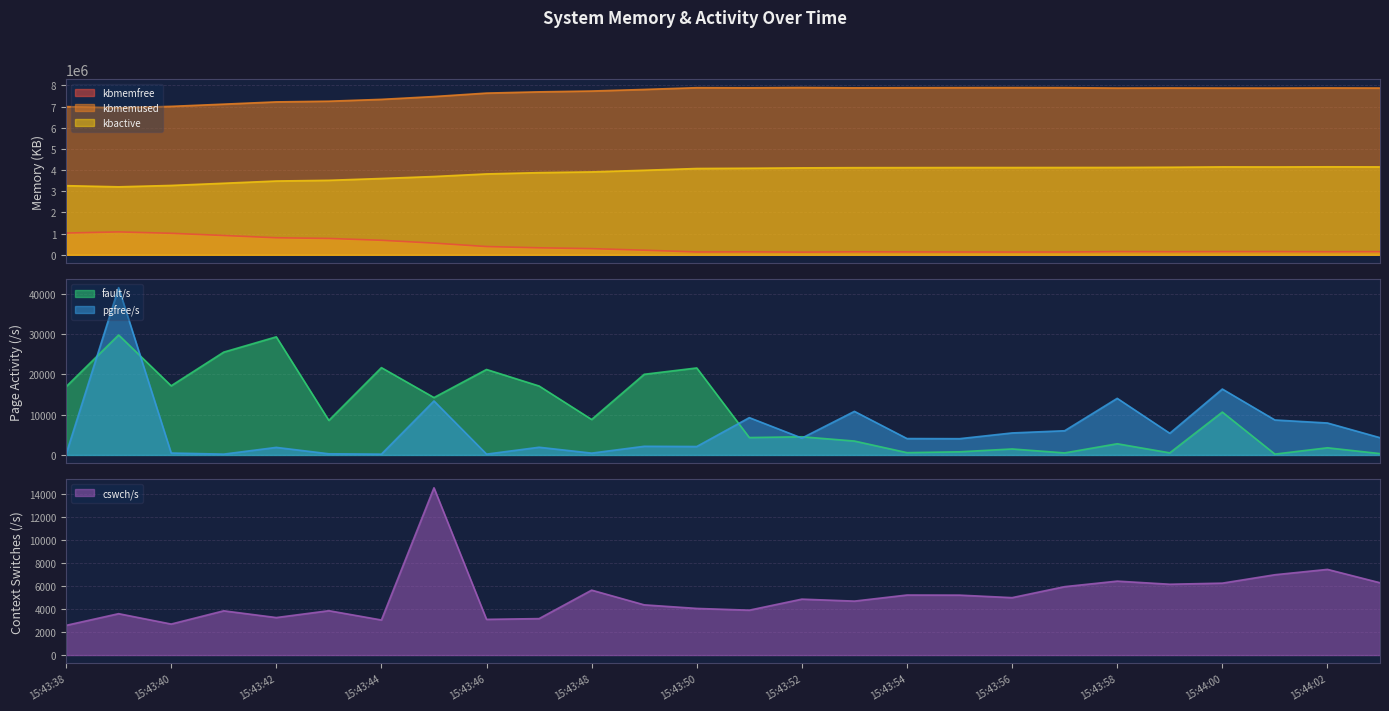

True or false: kbactive and pgfree/s cross at least once.

False